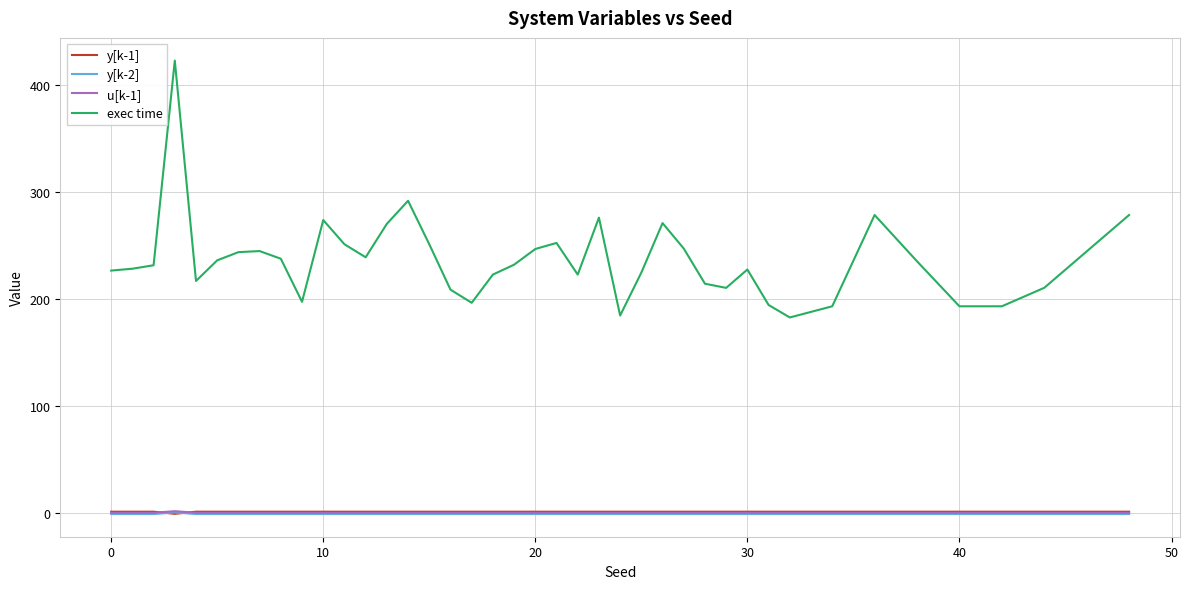

Which series has the largest total across all categories?

exec time